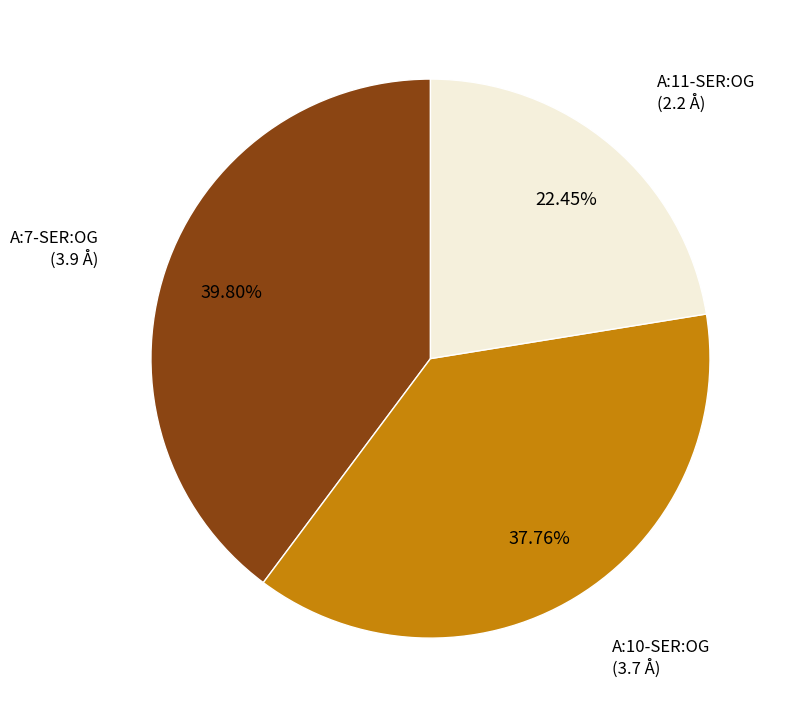

Count the number of slices in the pie.

3